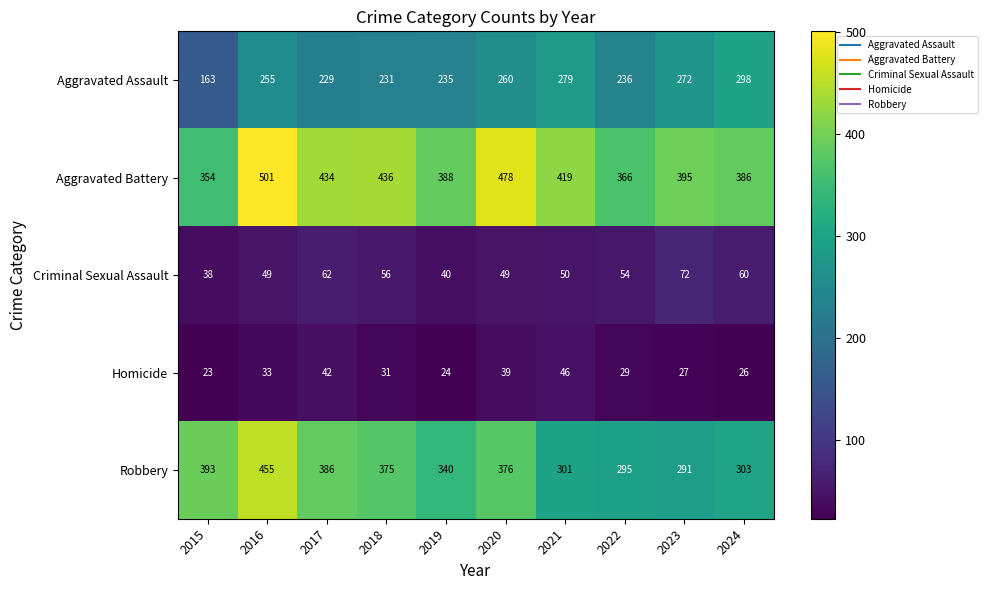

The value of Criminal Sexual Assault at 2019 is 40. True or false?

True